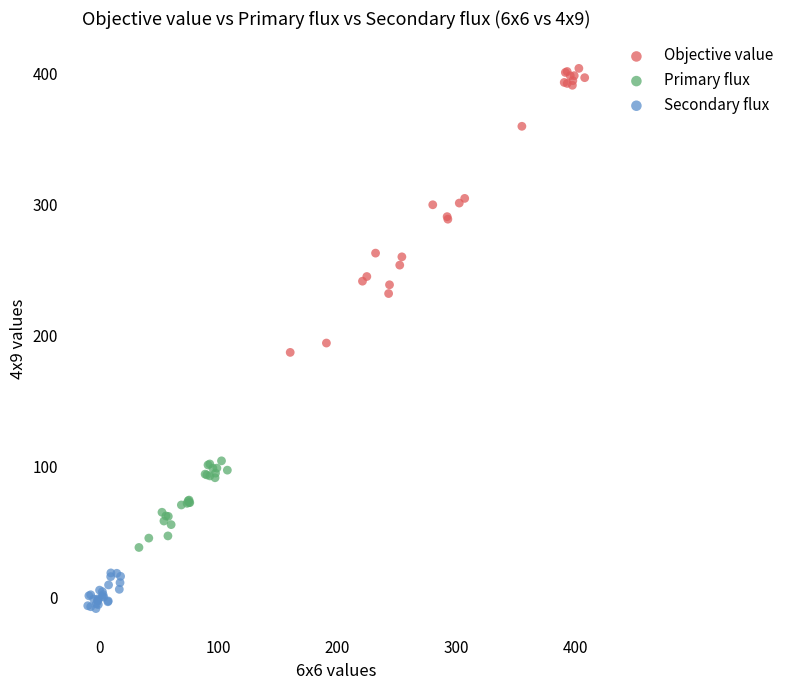

Which series has the largest Y range (max minus min)?

Objective value